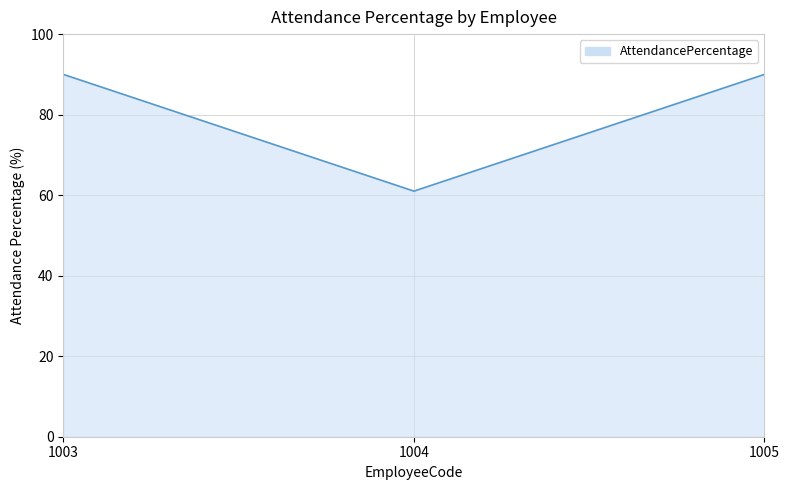

Reading left to right, list all the values displayed in this chart.

90	61	90